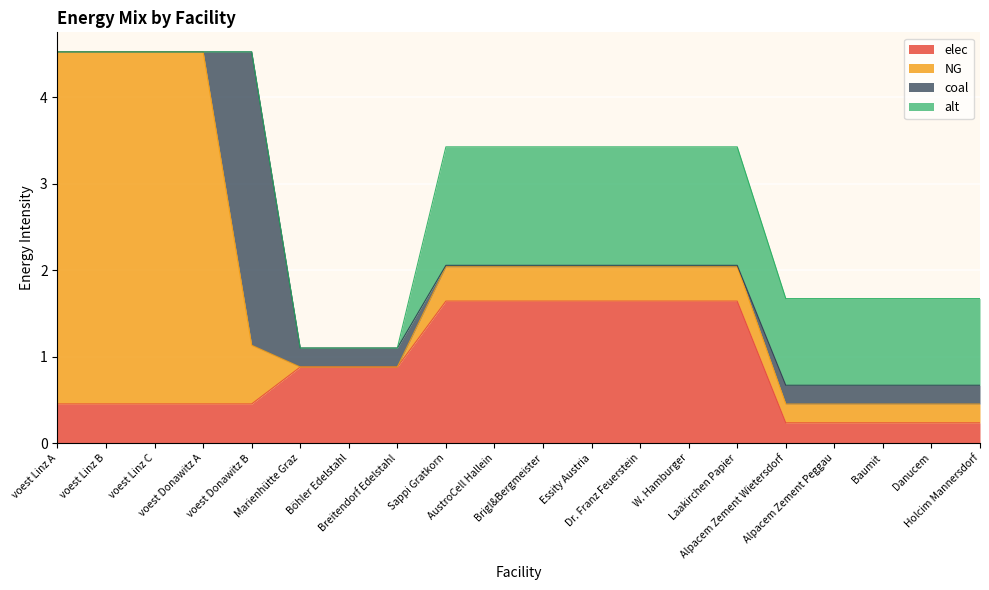

What position from the left is Alpacem Zement Peggau?

17